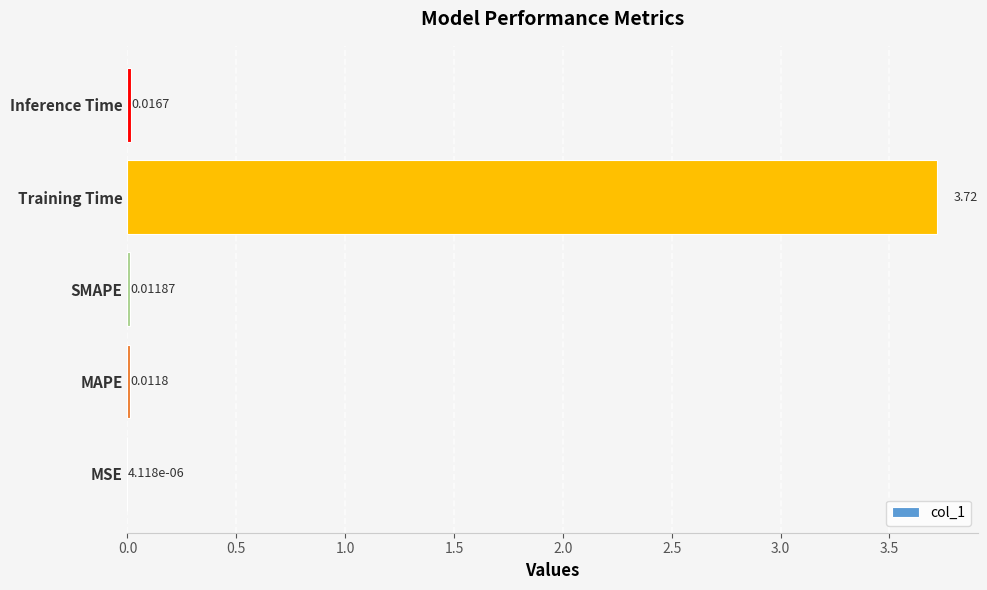

Does the chart contain stacked bars?

No